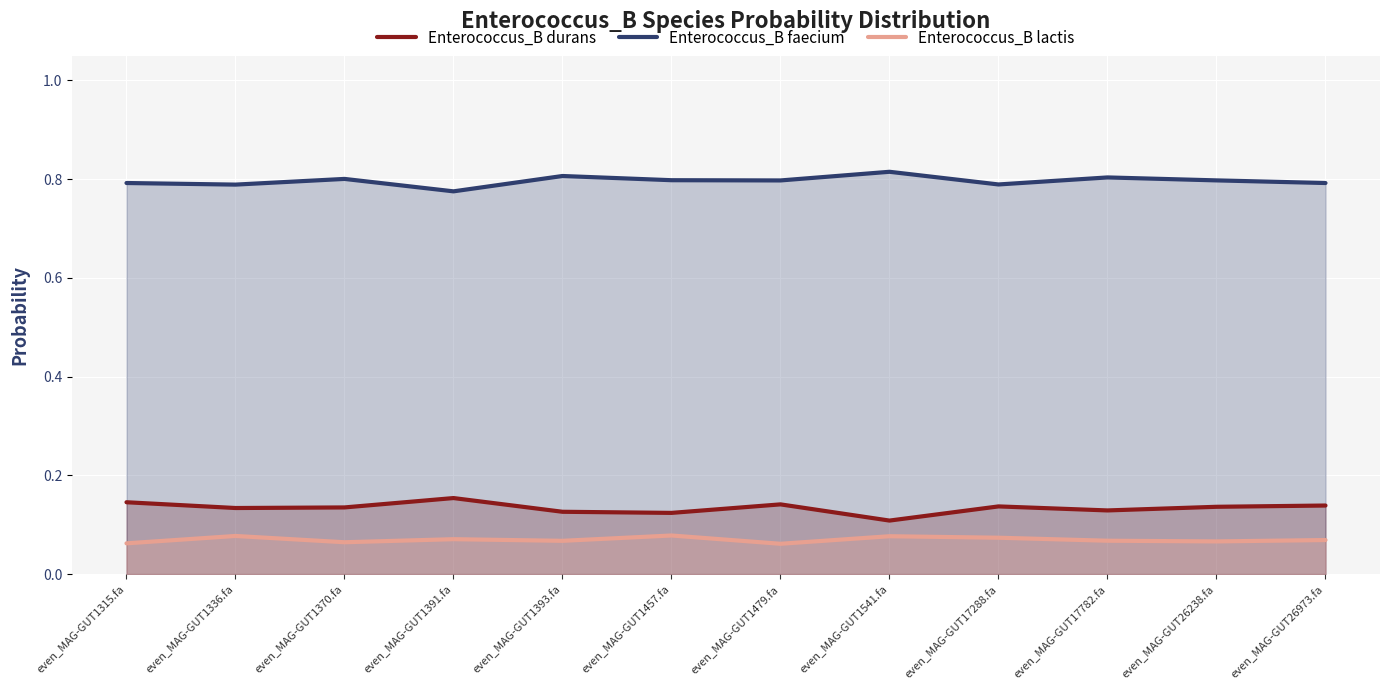

At which label is Enterococcus_B durans closest to 0?

even_MAG-GUT1541.fa